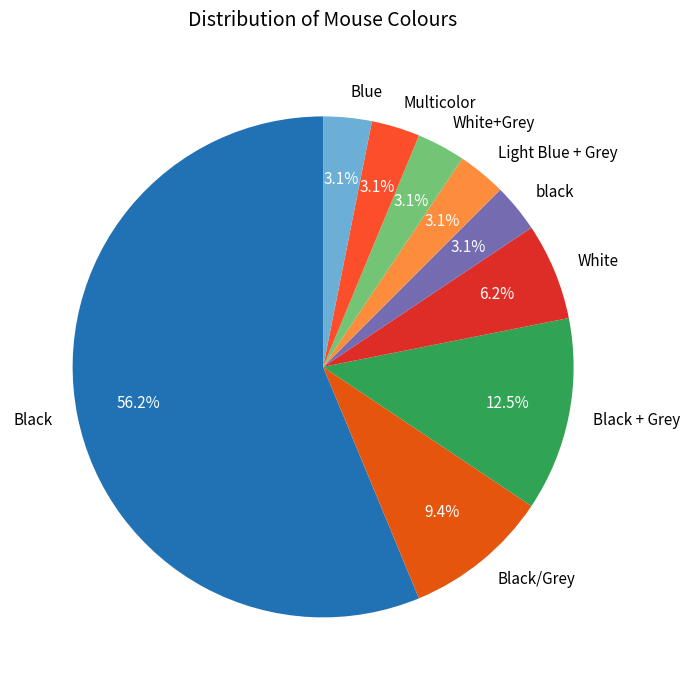

What percentage is the Blue slice, to the nearest percent?

3%